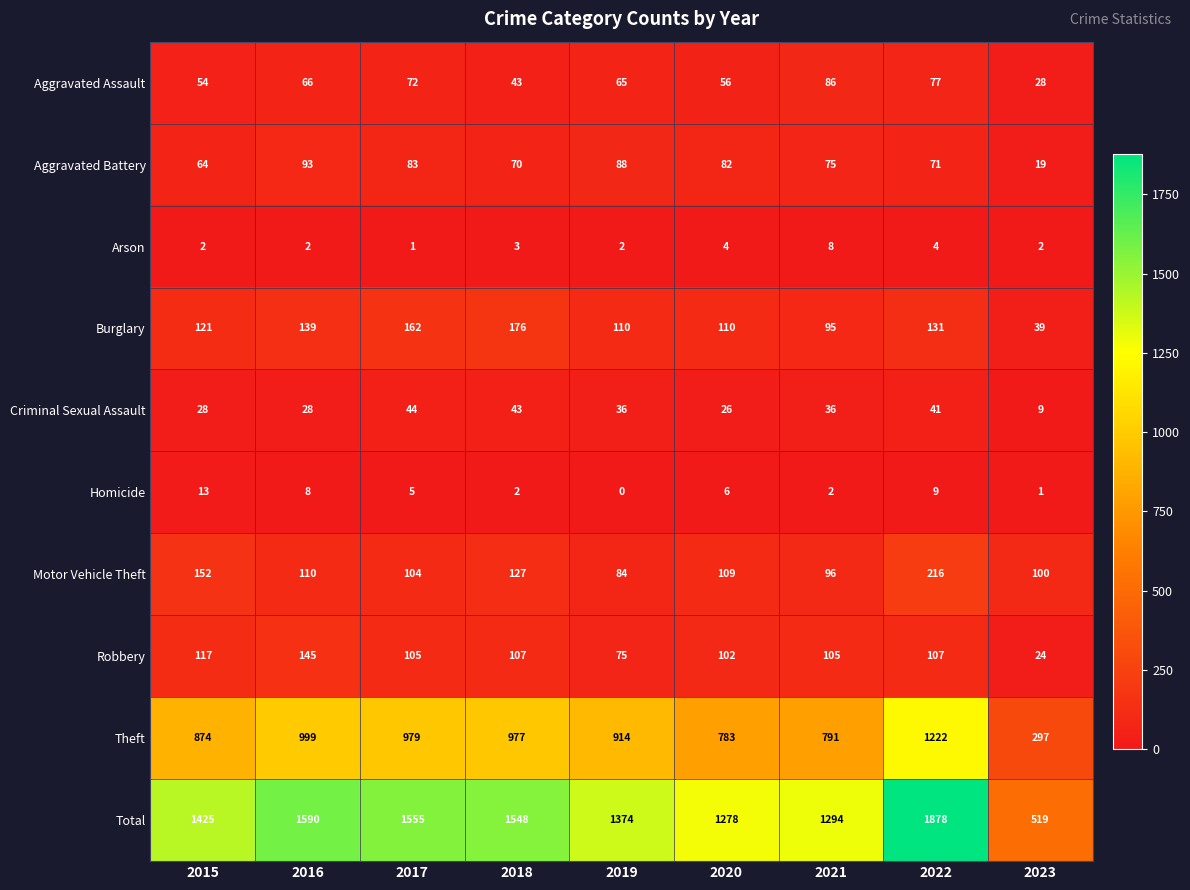

At 2022, list the series in order from largest to smallest.

Total, Theft, Motor Vehicle Theft, Burglary, Robbery, Aggravated Assault, Aggravated Battery, Criminal Sexual Assault, Homicide, Arson